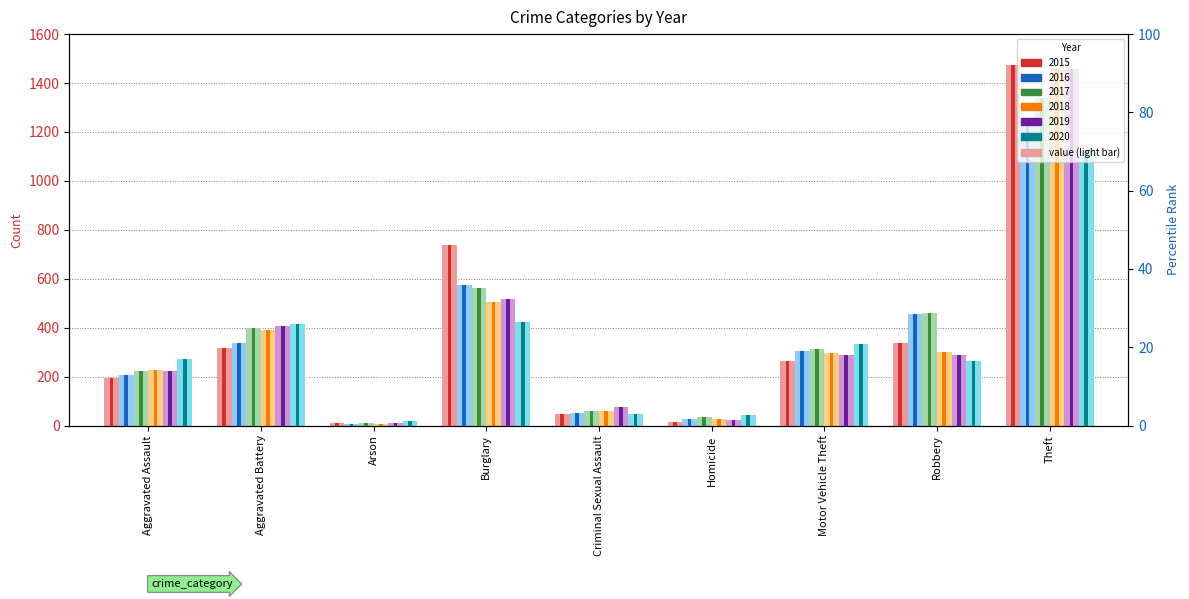

What is the value of the 2016 bar at the 8th from the left?

454